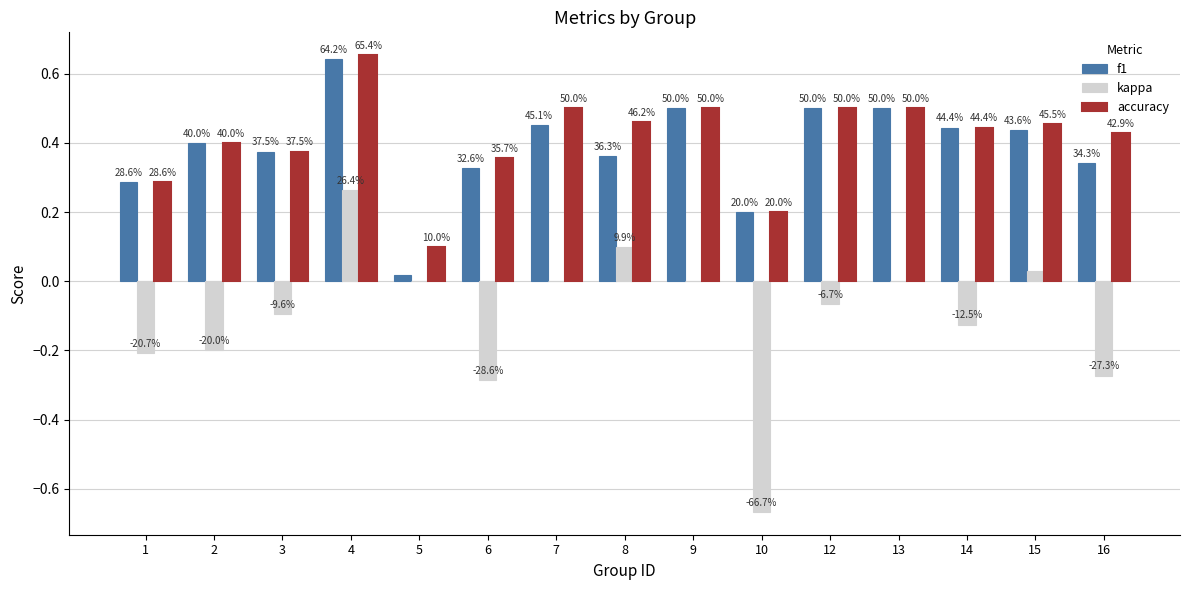

How many groups of bars are there?

15